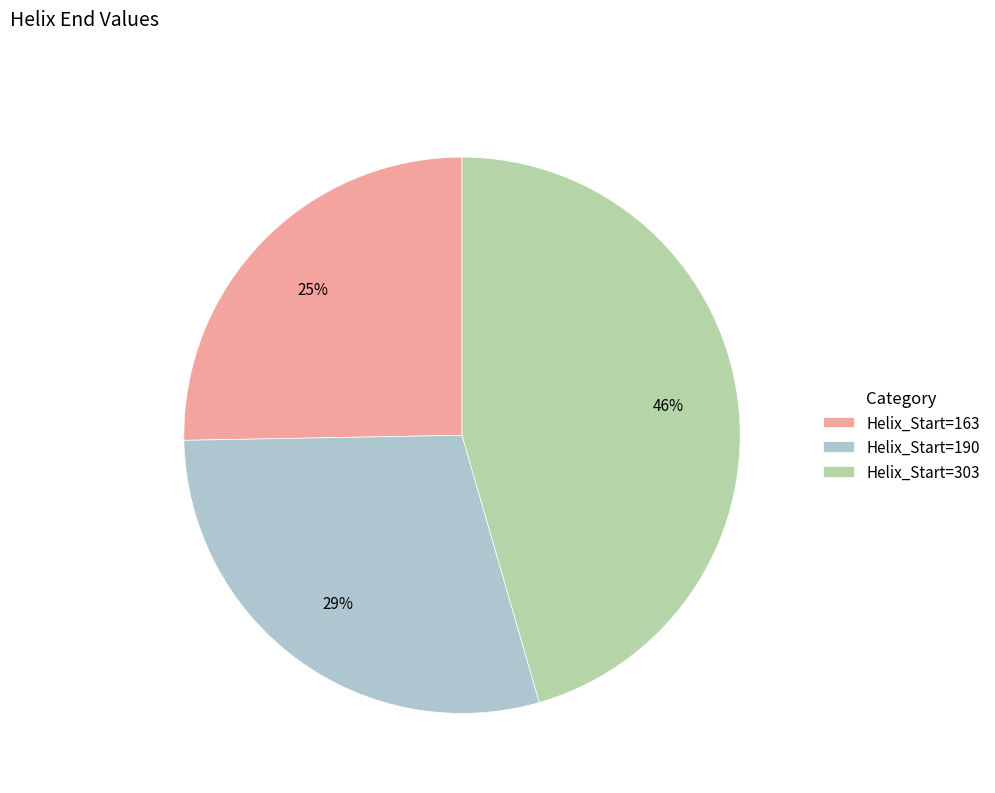

Which slice is the smallest?

Helix_Start=163